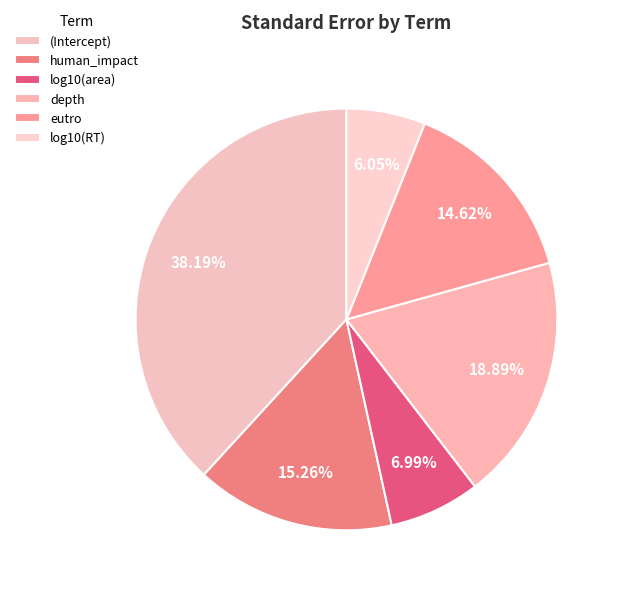

To the nearest percent, what is the difference between the largest and smallest slice percentages?

32%